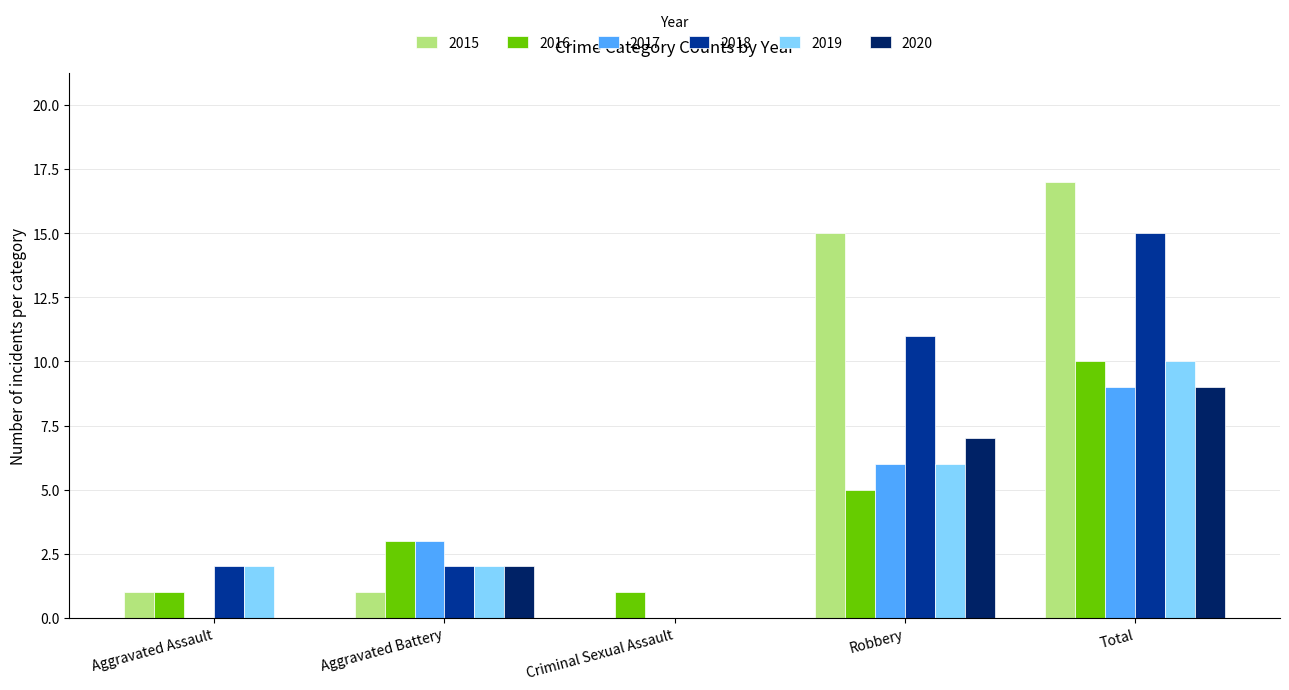

What is the maximum value for 2016?

10